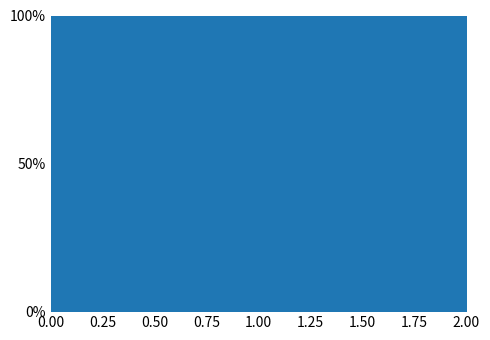

True or false: the data shows 91.4 at 1.

False